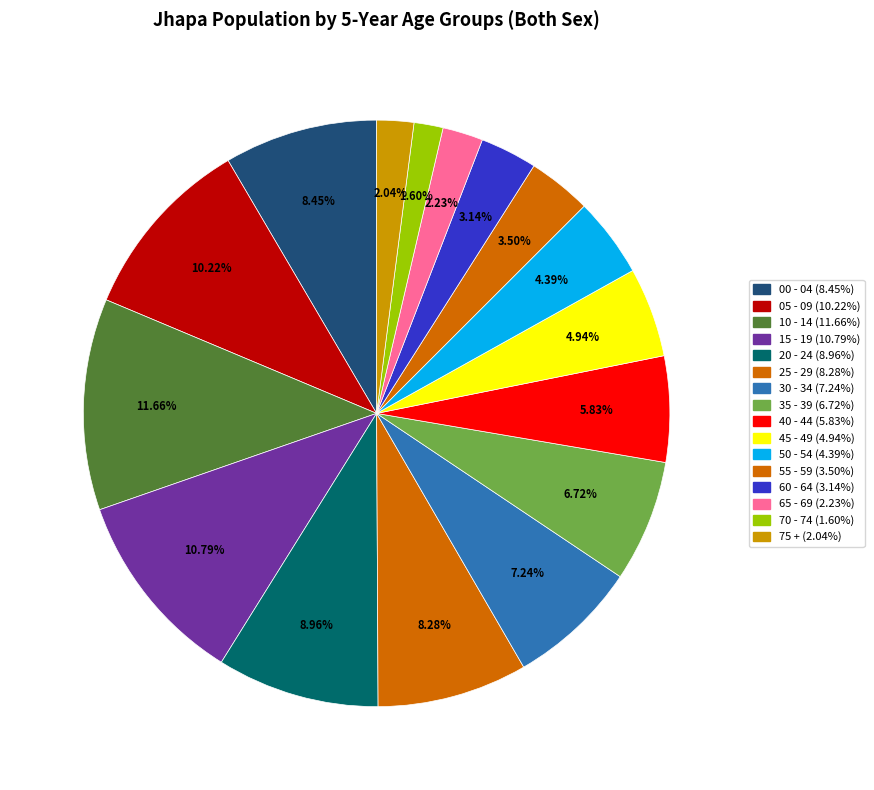

What is the largest slice in the pie chart?

10 - 14